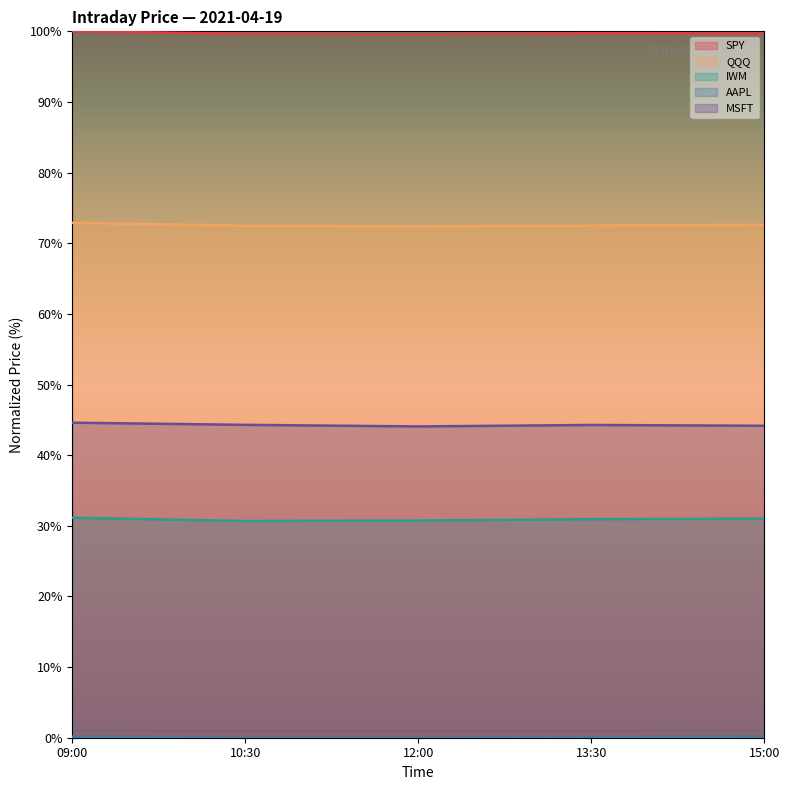

What is the greatest value displayed?

100.0